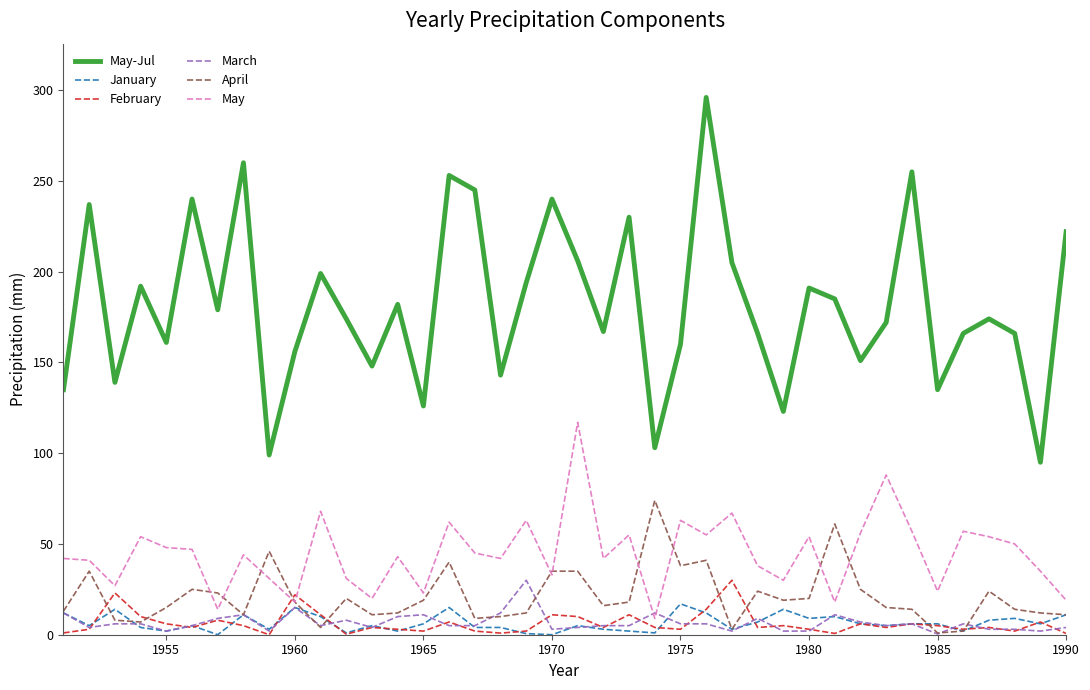

Which series has the largest total across all categories?

May-Jul